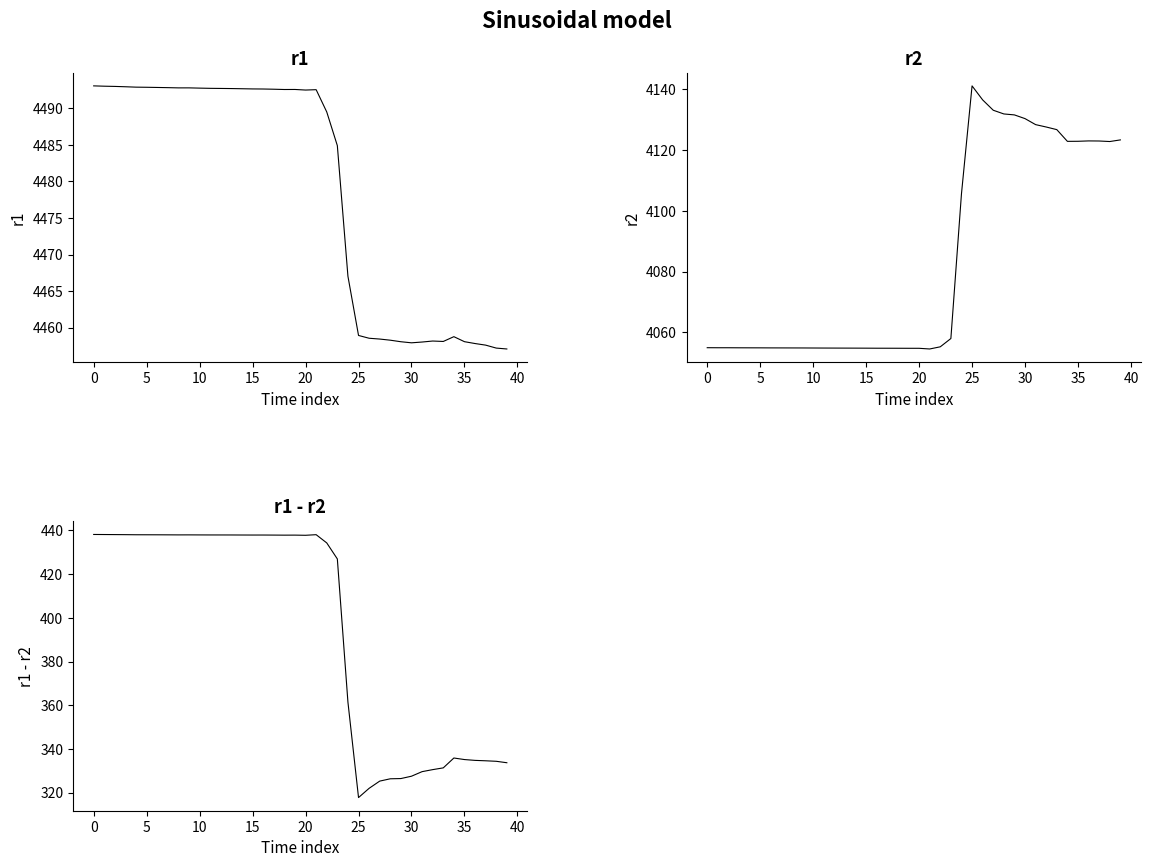

How many lines are shown in the chart?

3